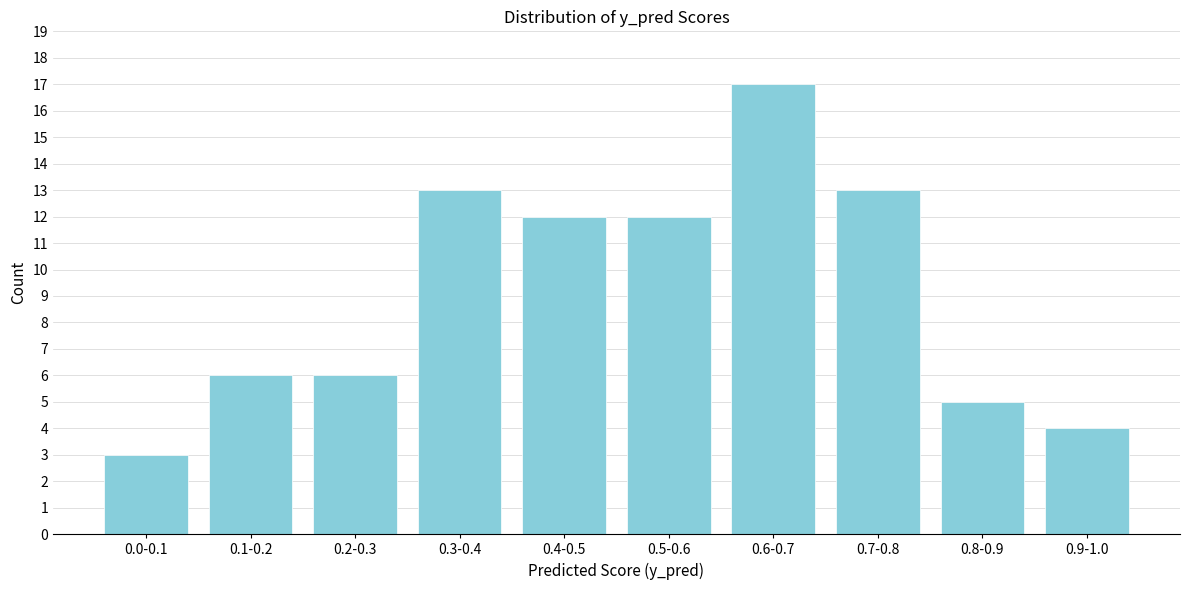

Reading left to right, transcribe all the data shown in this chart.

3	6	6	13	12	12	17	13	5	4